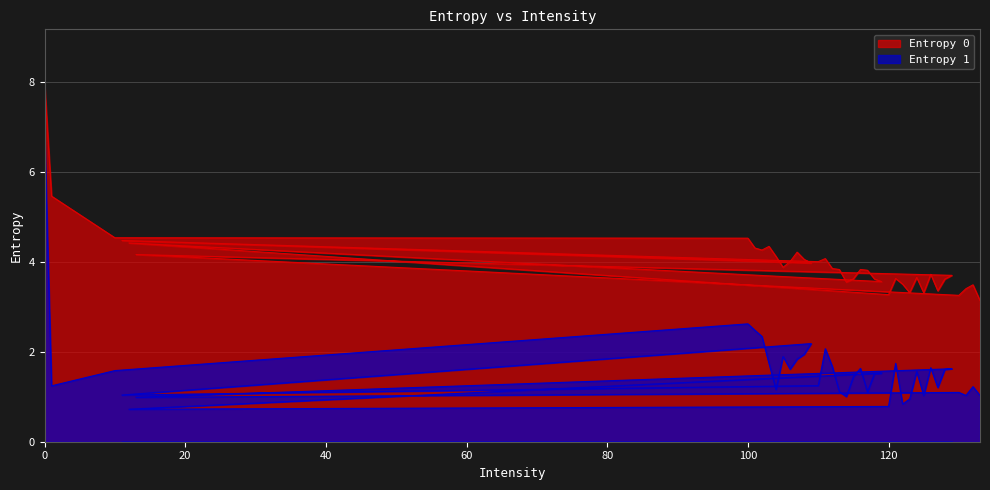

True or false: Entropy 0 and Entropy 1 intersect in this chart.

False